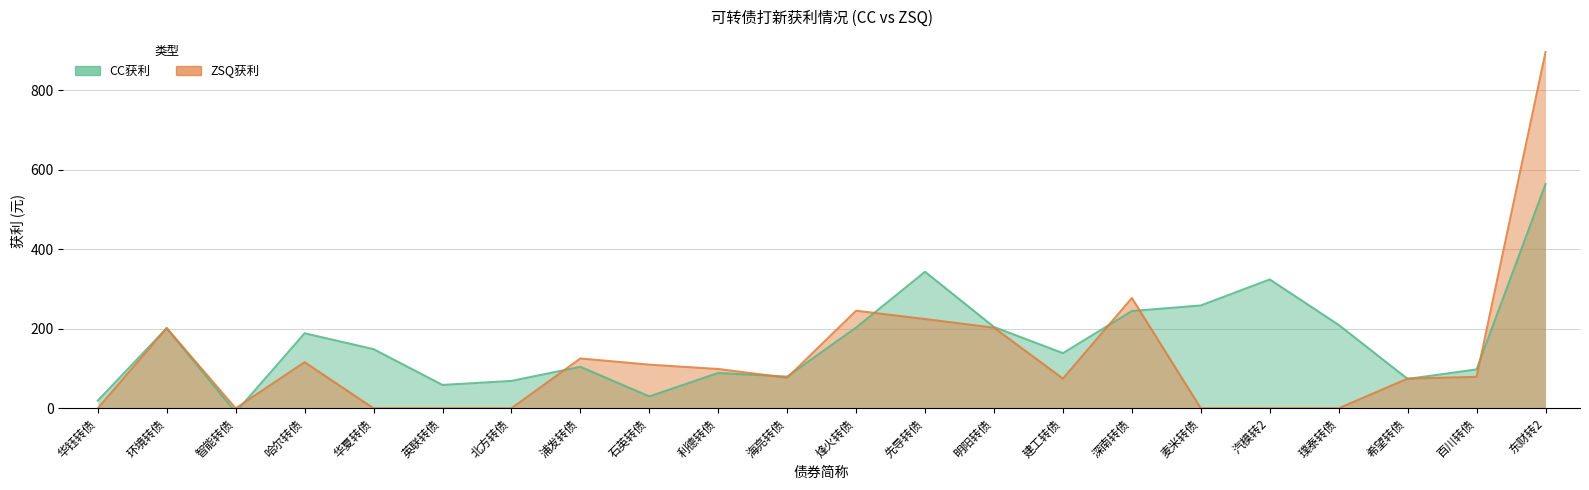

Reading left to right, extract all data points from this chart.

CC获利: 19.3	201.8	-10.1	188.8	148.8	58.8	68.9	104.4	29.9	88.9	79.8	203.3	343.5	204.6	138.8	244.8	258.7	324.2	209.8	73.9	97.8	563.8
ZSQ获利: 0.0	201.8	0.0	116.0	0.0	0.0	0.0	125.4	109.8	98.8	76.9	245.6	224.6	202.8	74.8	277.5	0.0	0.0	0.0	74.7	79.2	896.2